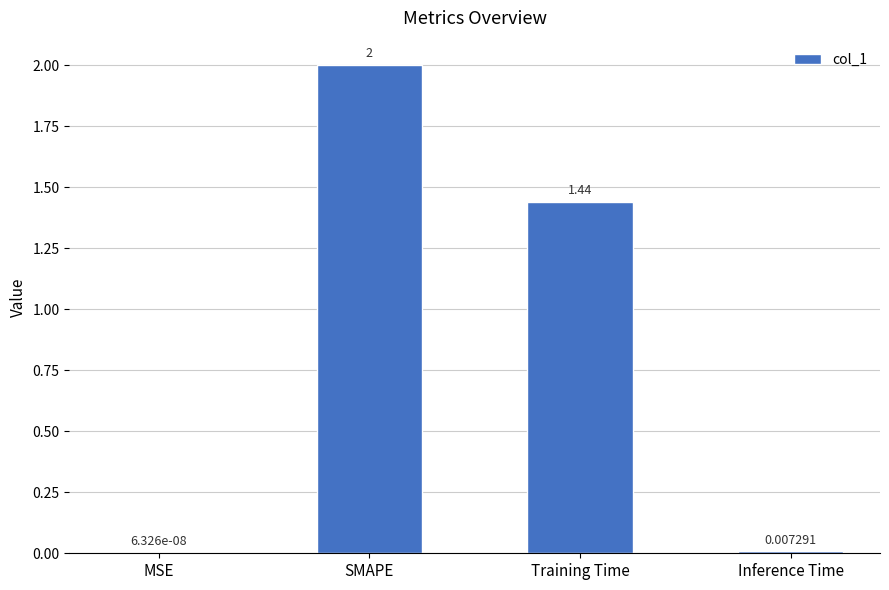

Are the bars horizontal?

No